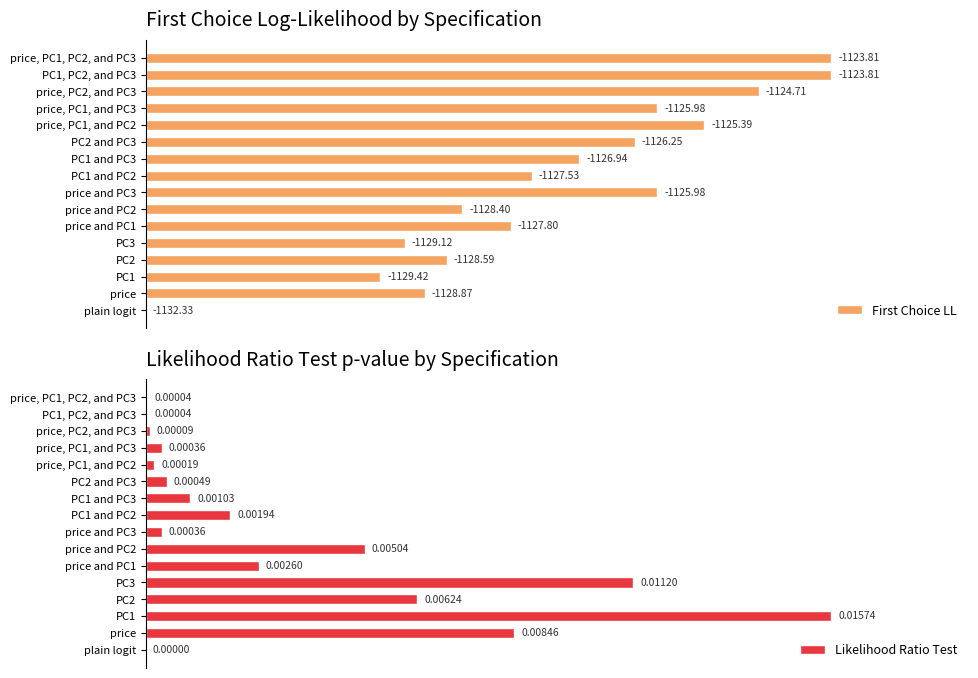

Where is Likelihood Ratio Test nearest to the value 50?

price